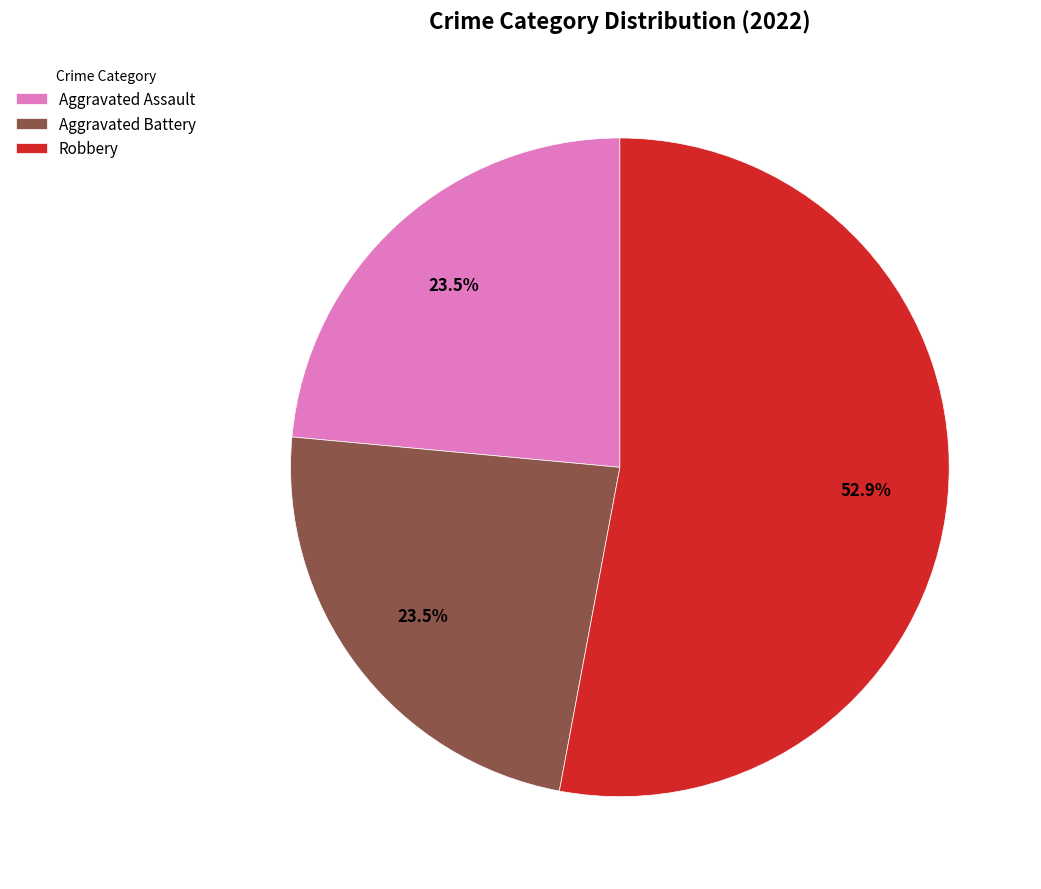

What is the ratio of the value at Aggravated Assault to the value at Robbery?

0.4